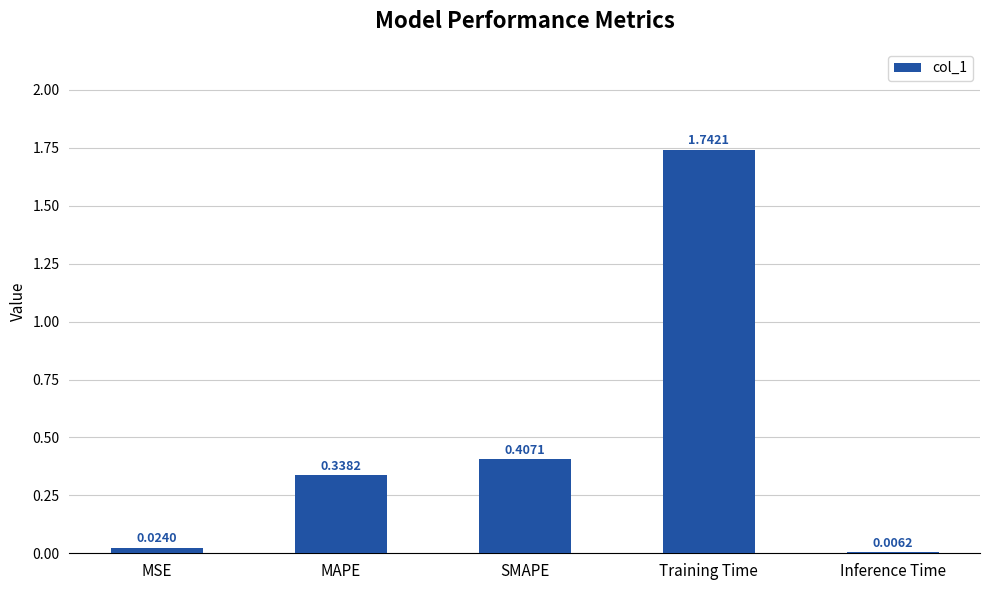

Which category has the highest value across all series?

Training Time